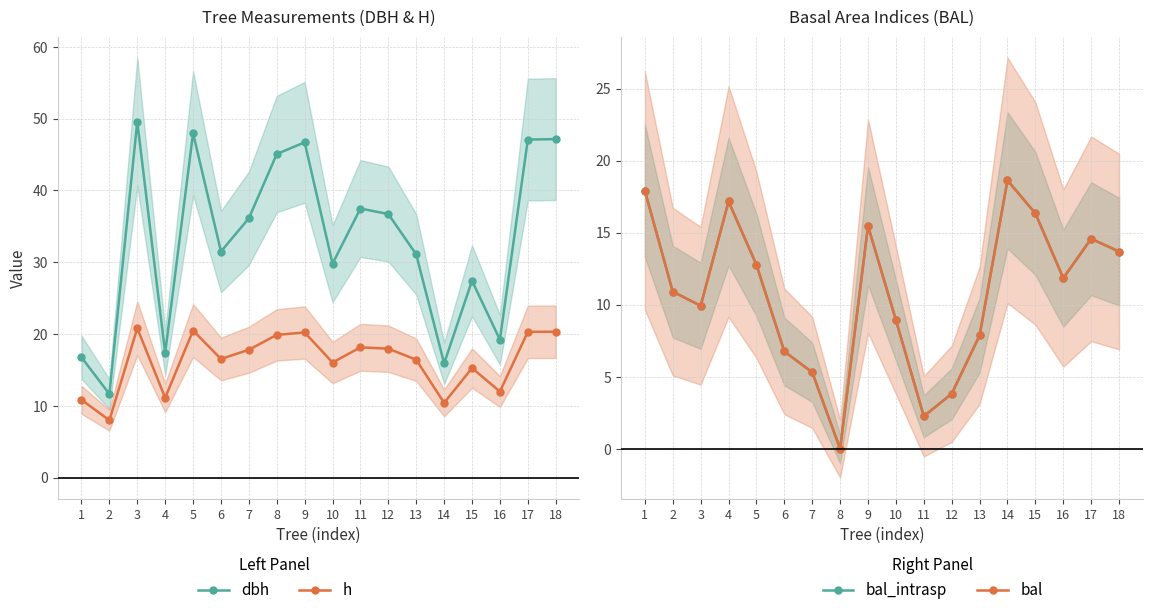

What is the difference between the highest and lowest values at 14?

8.2